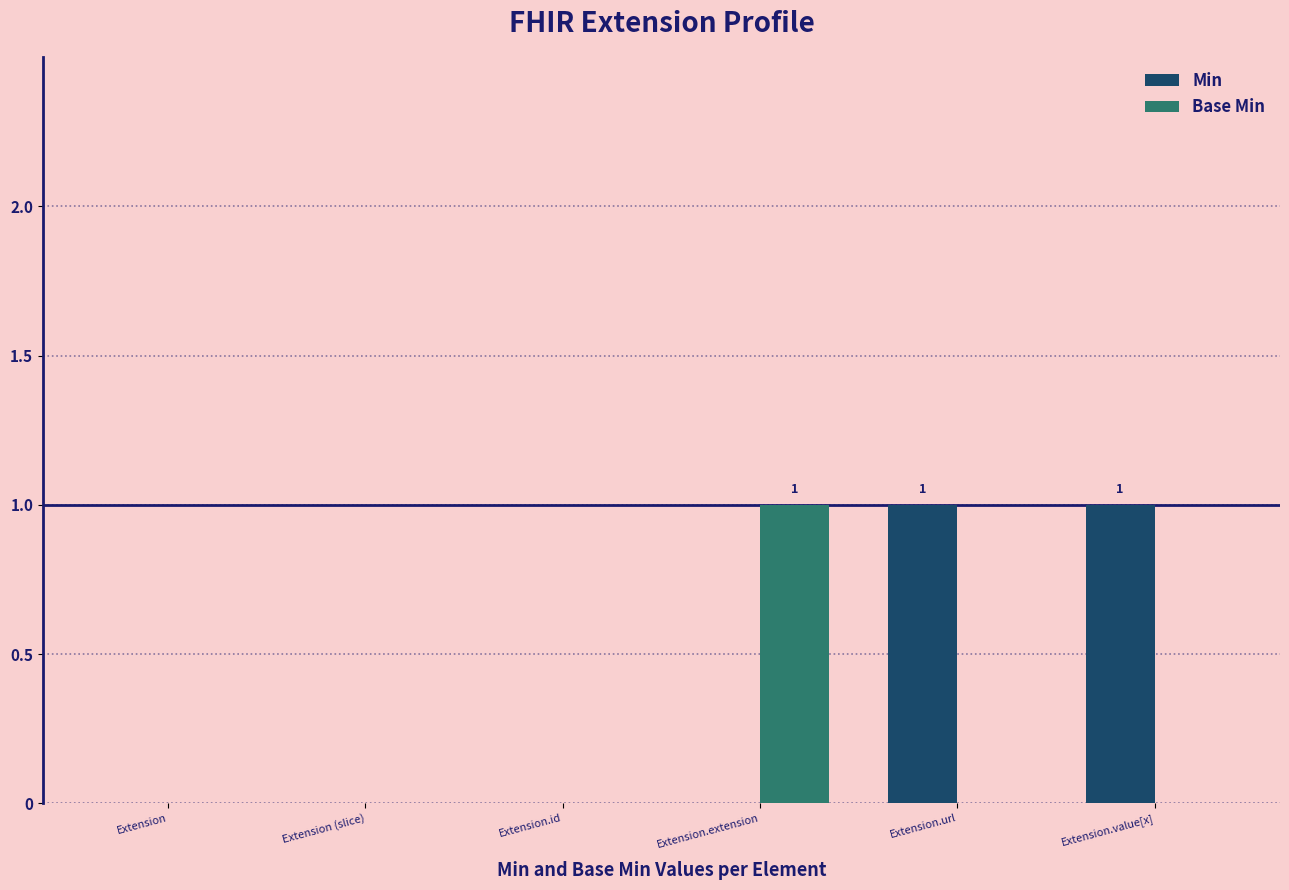

True or false: Min has a value of 1 at Extension.value[x].

True